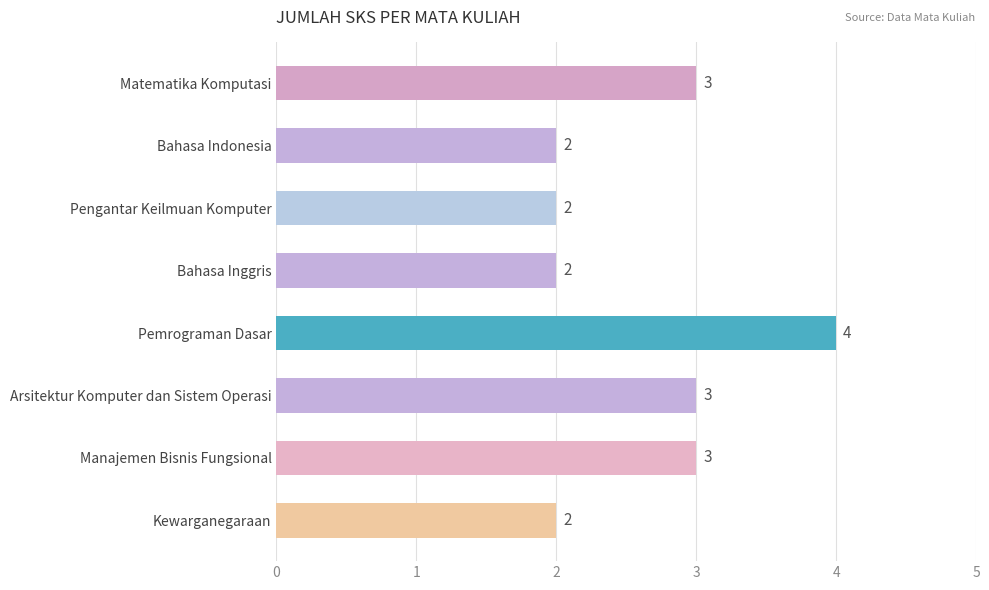

Reading bottom to top, what are all the values shown in this chart?

2	3	3	4	2	2	2	3